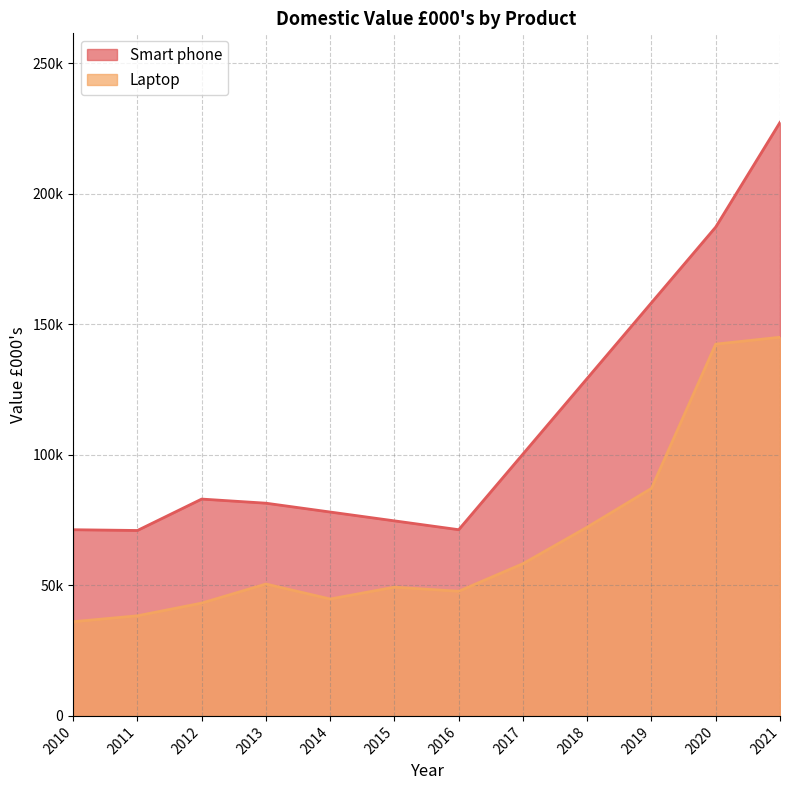

Which has a higher value, 2014 or 2012?

2012